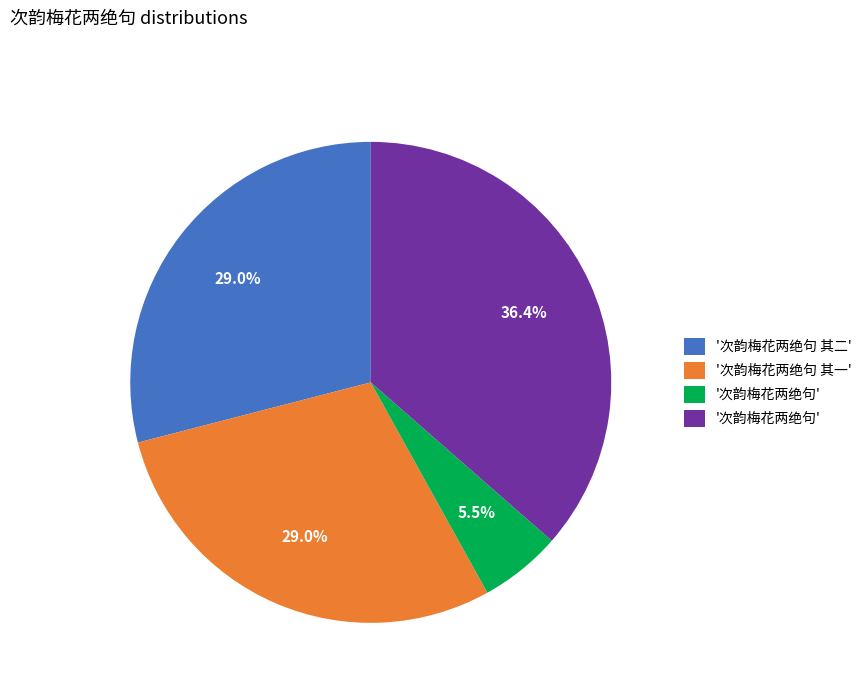

Does any single category account for the majority?

No